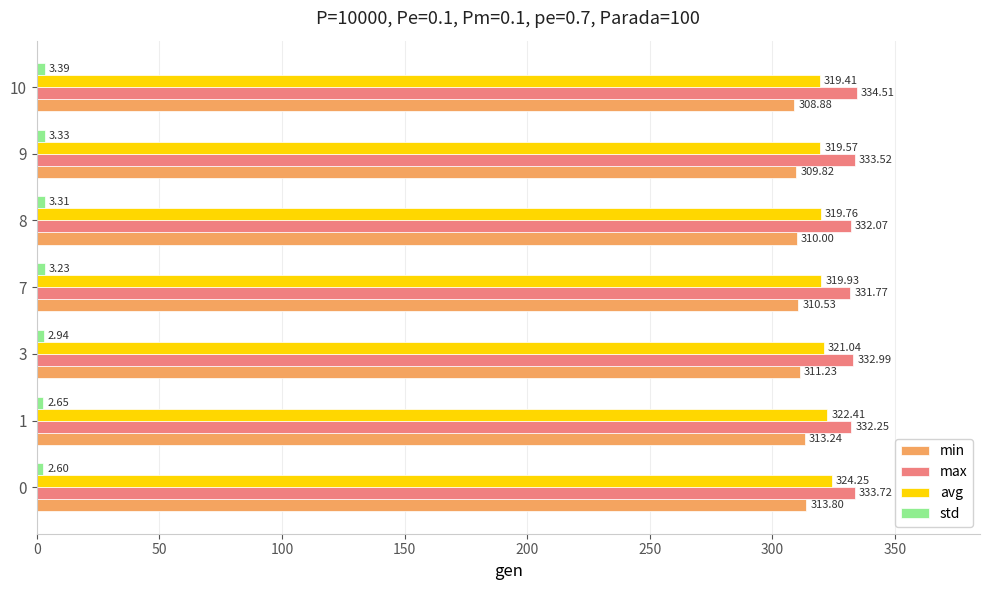

Count the number of categories in the chart.

7